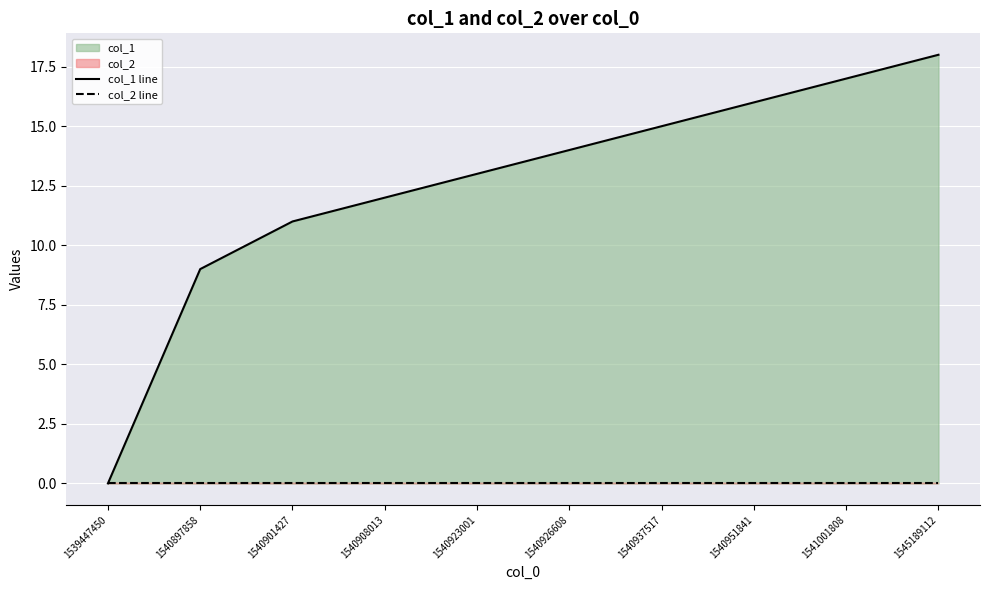

At how many categories does at least one series exceed 16?

2